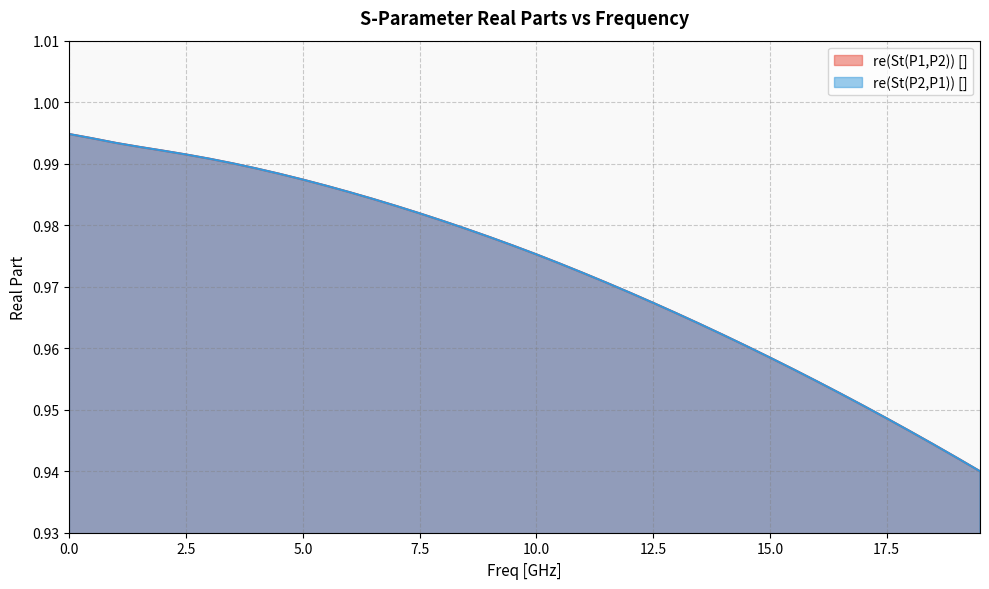

What position from the right is 18.0?

4